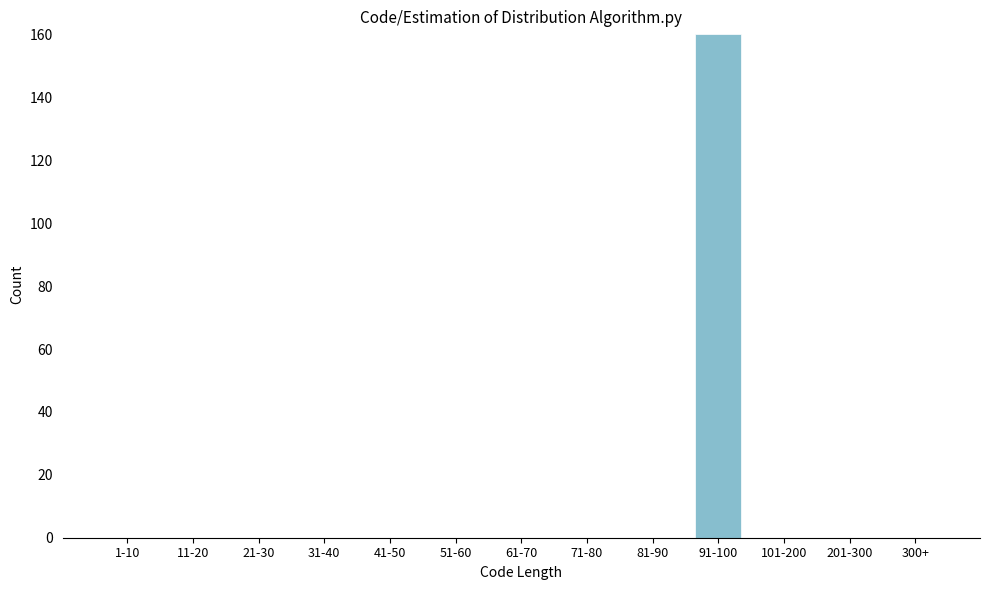

Reading left to right, what are all the values shown in this chart?

1-10=0	11-20=0	21-30=0	31-40=0	41-50=0	51-60=0	61-70=0	71-80=0	81-90=0	91-100=160	101-200=0	201-300=0	300+=0